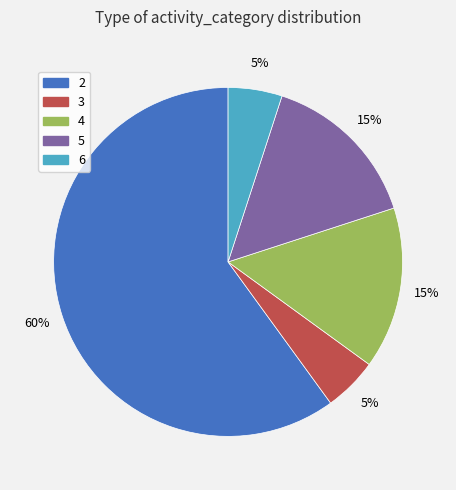

Does 2 account for over 50% of the chart?

Yes